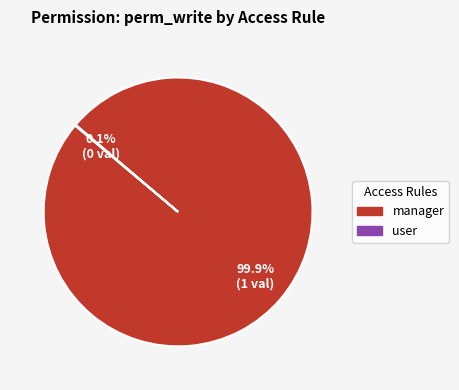

Does any single category account for the majority?

Yes